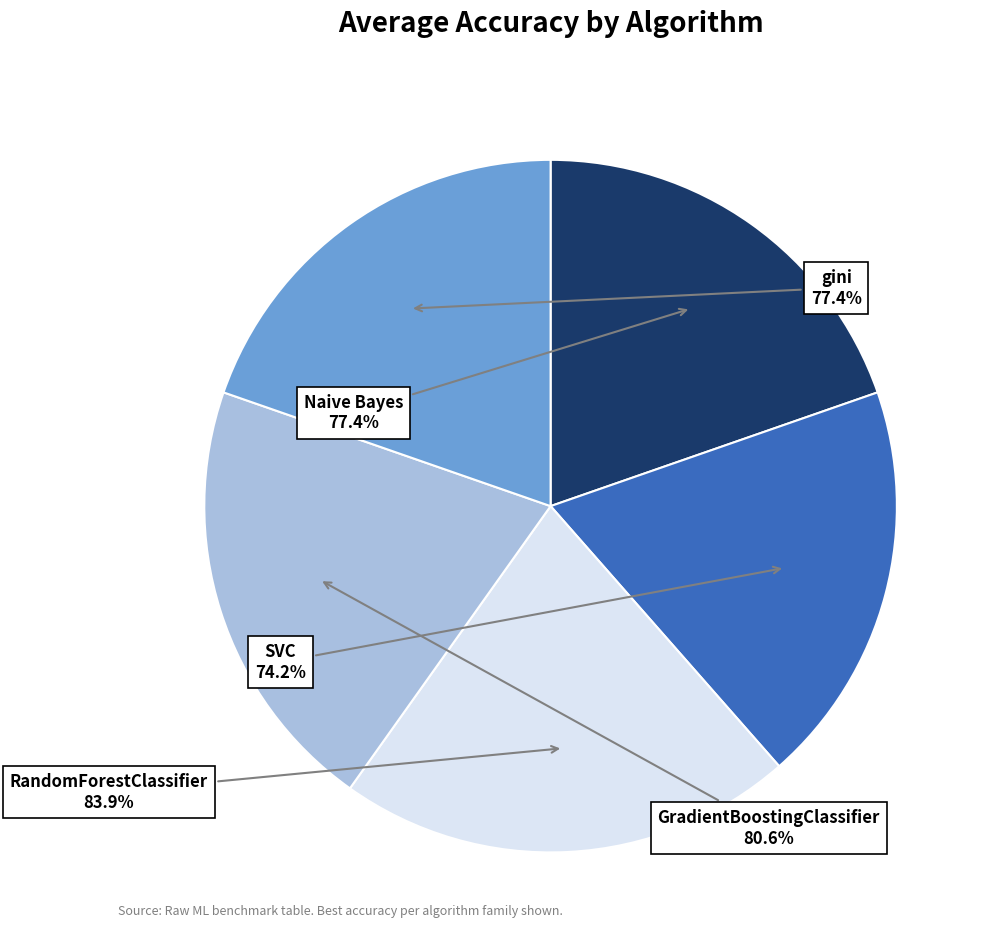

To the nearest percent, what is the average slice percentage?

20%